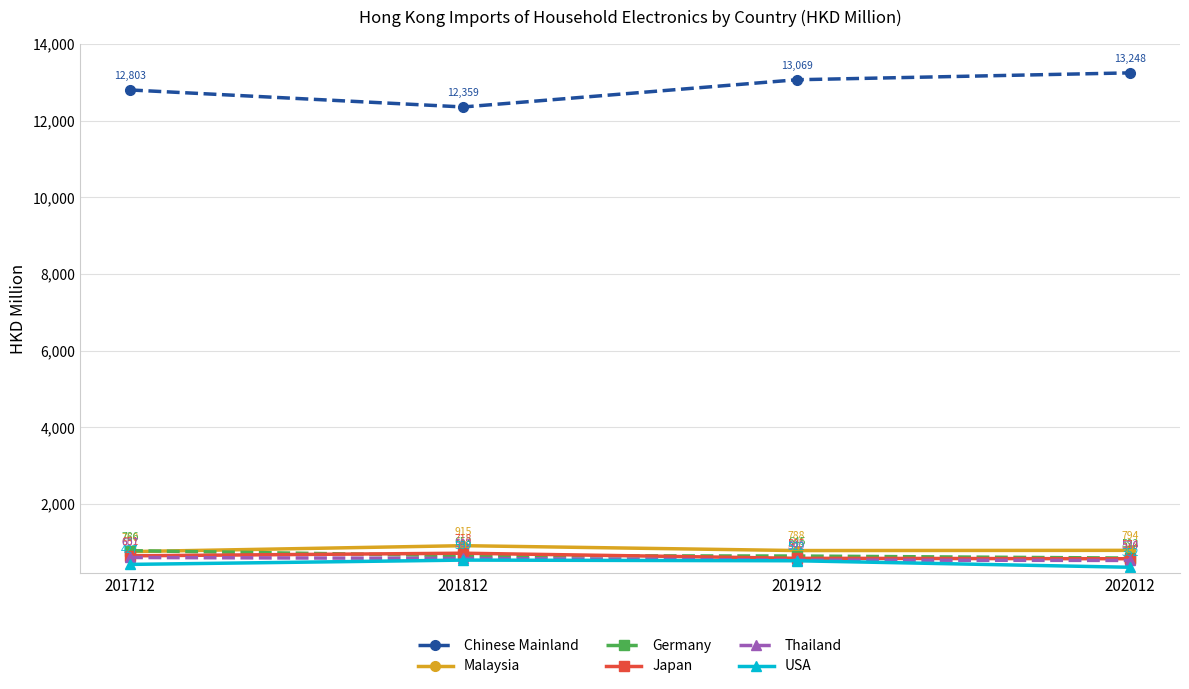

At which label is Chinese Mainland closest to 12803?

201712